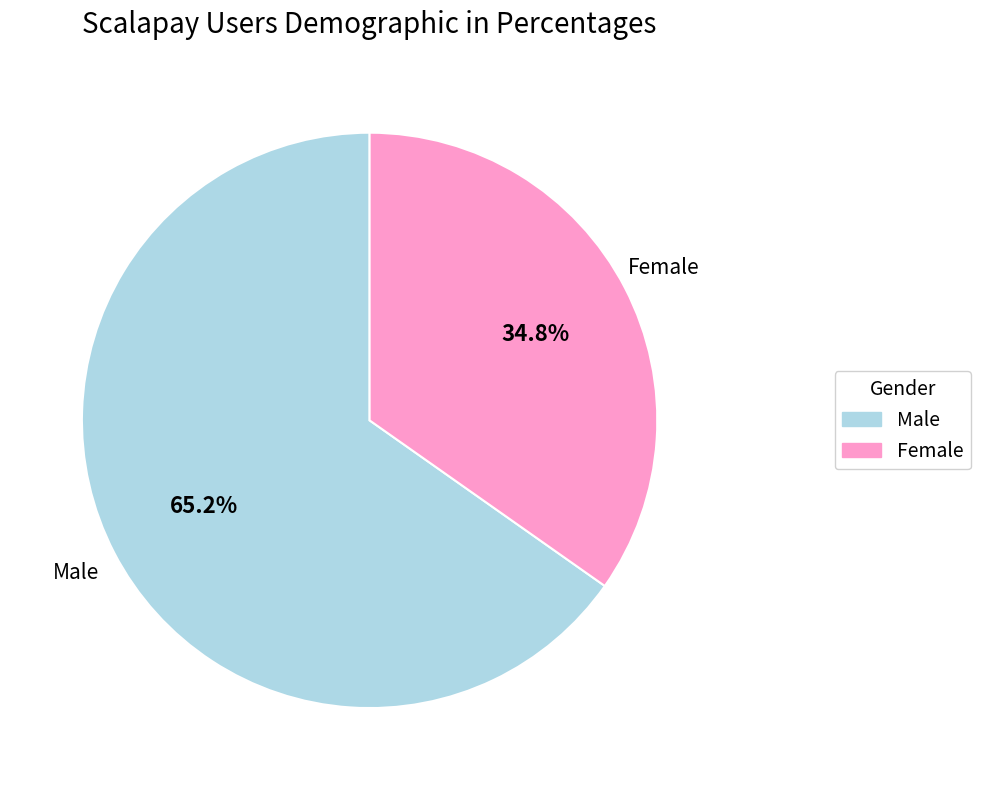

Does any single category account for the majority?

Yes